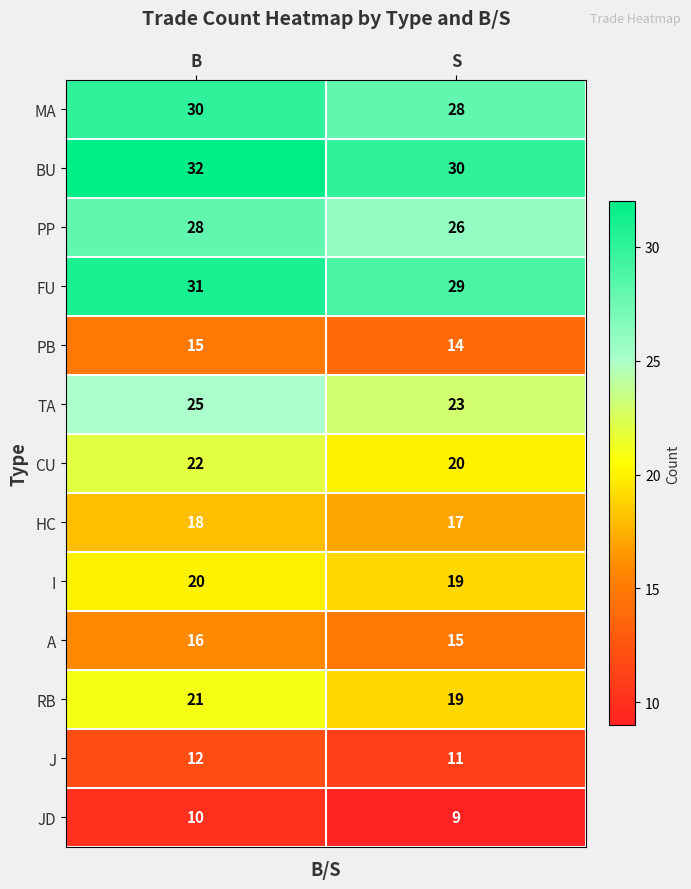

True or false: A has a value of 4 at B.

False